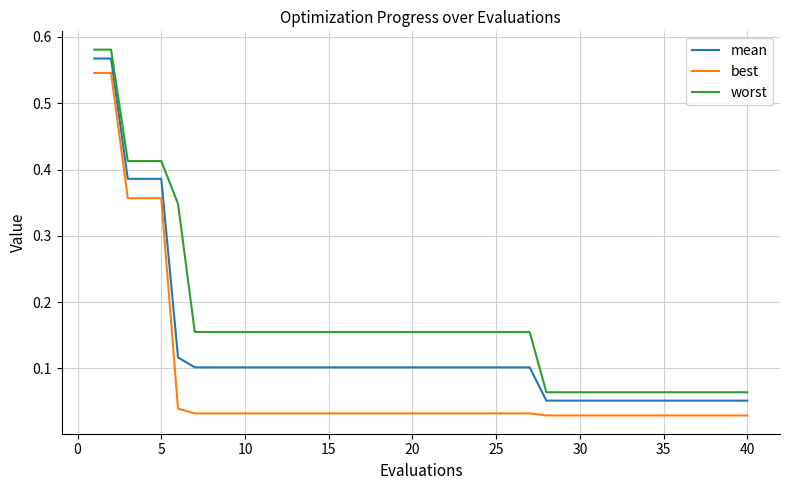

Which series has the widest spread of values?

worst